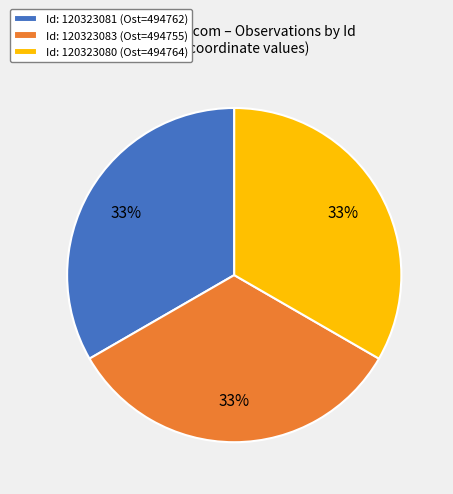

Is it true that Id: 120323081 (Ost=494762) is 44% of the pie?

False